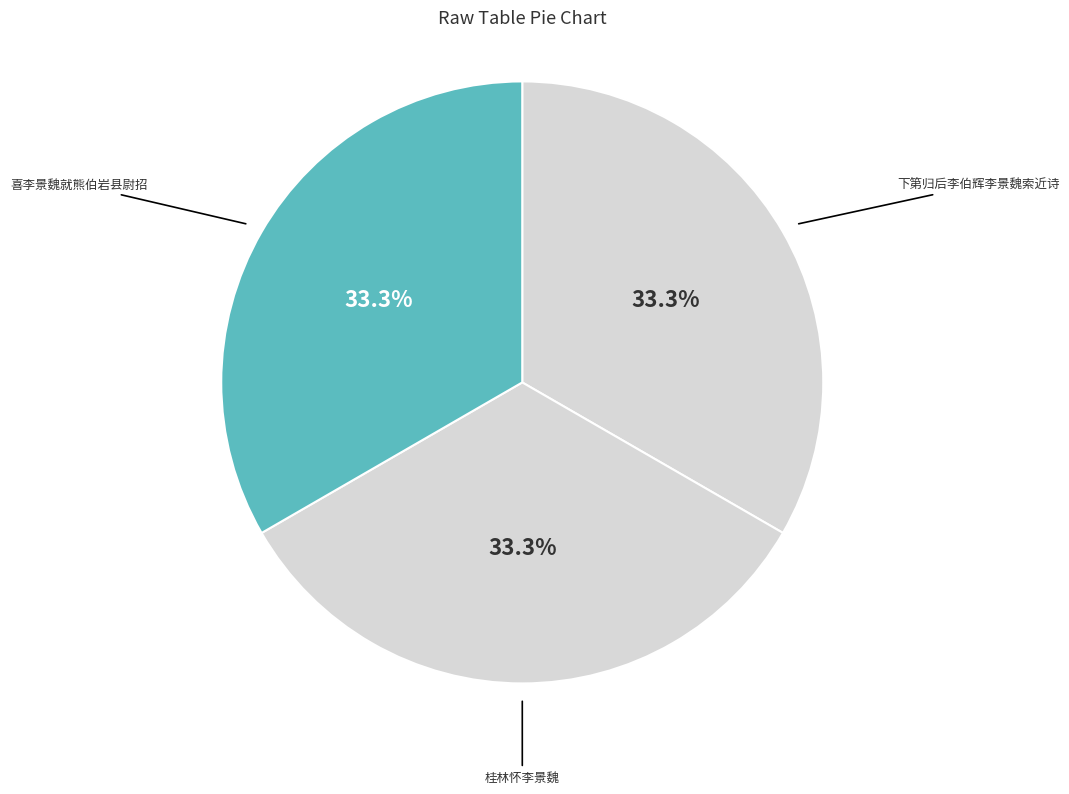

Which slice is the smallest?

桂林怀李景魏